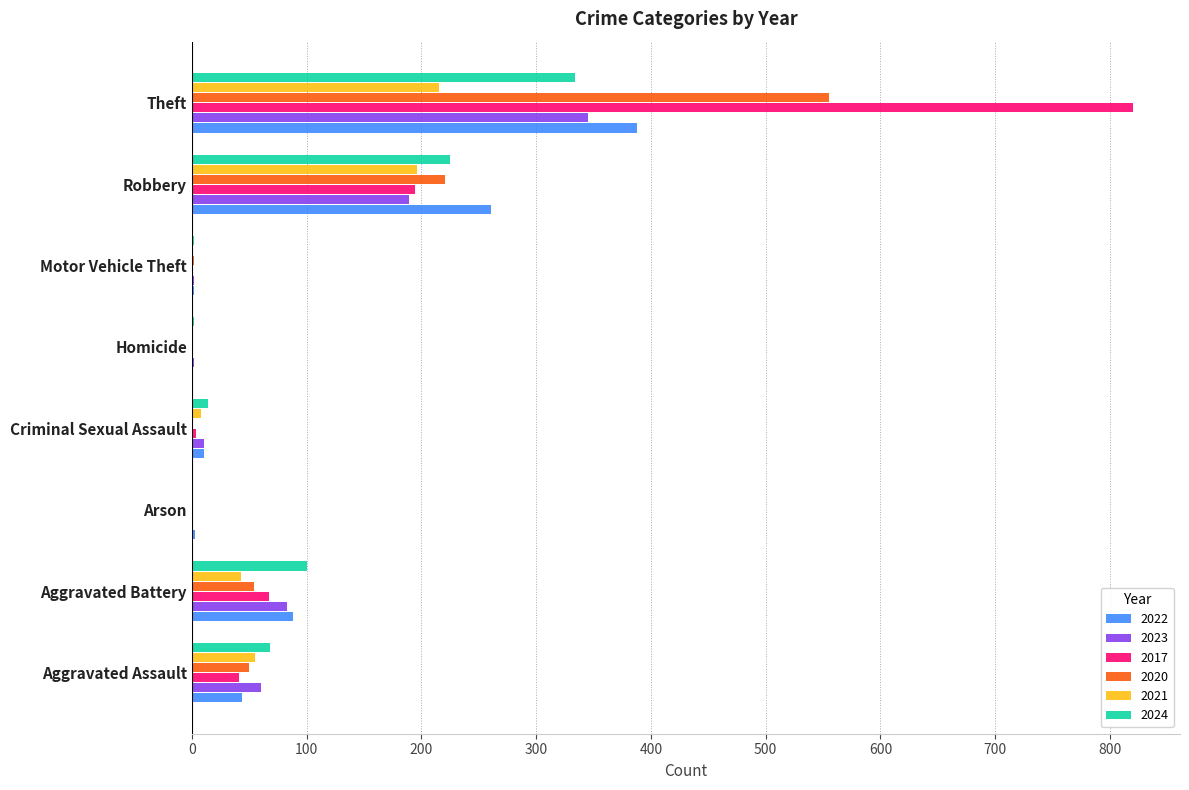

True or false: 2023 has a value of 36 at Aggravated Battery.

False